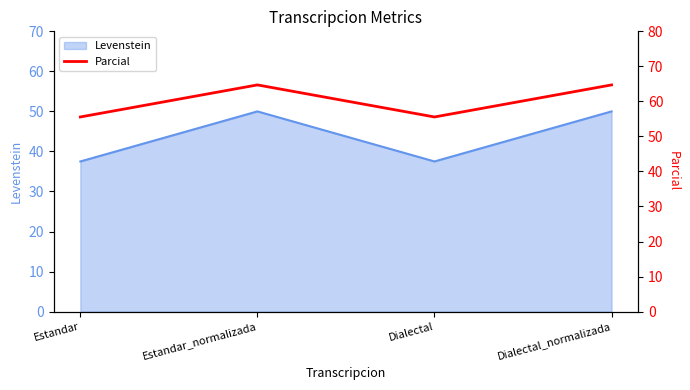

What is the approximate value of Levenstein at Estandar_normalizada?

50.0